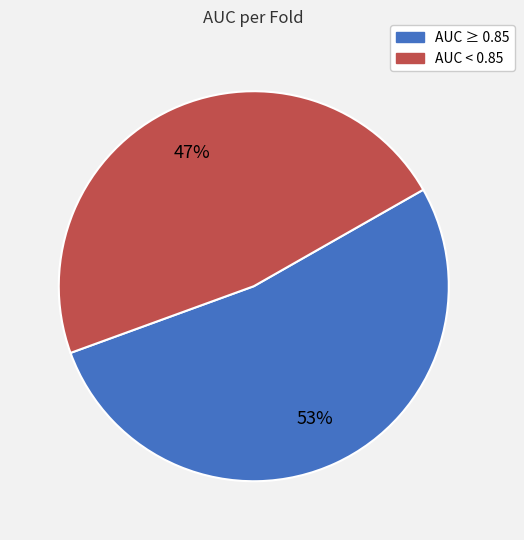

Does any single category account for the majority?

Yes